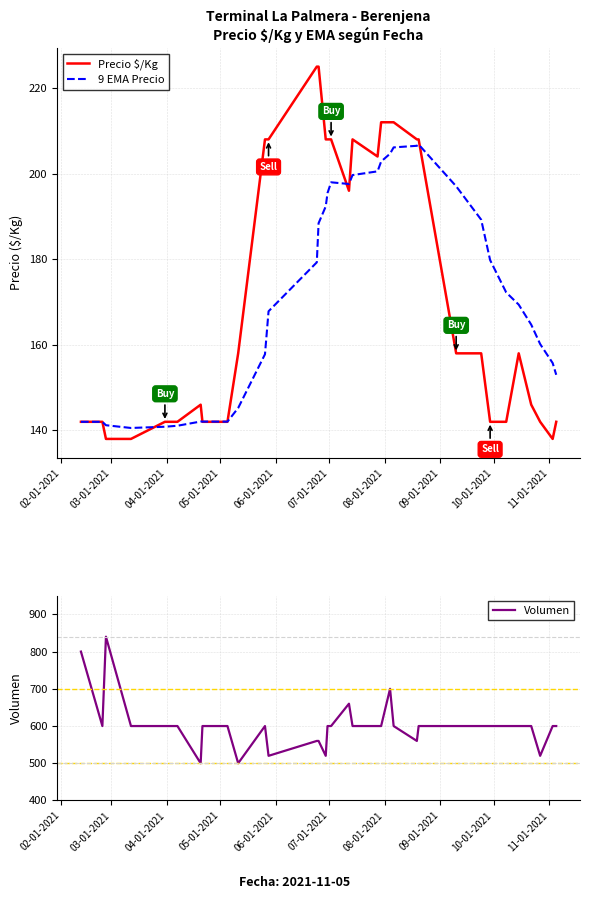

What is the minimum value for Precio $/Kg?

138.0